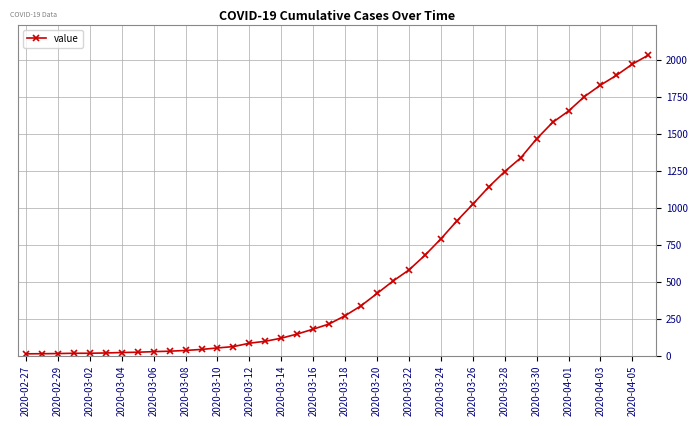

What is the greatest value displayed?

2032